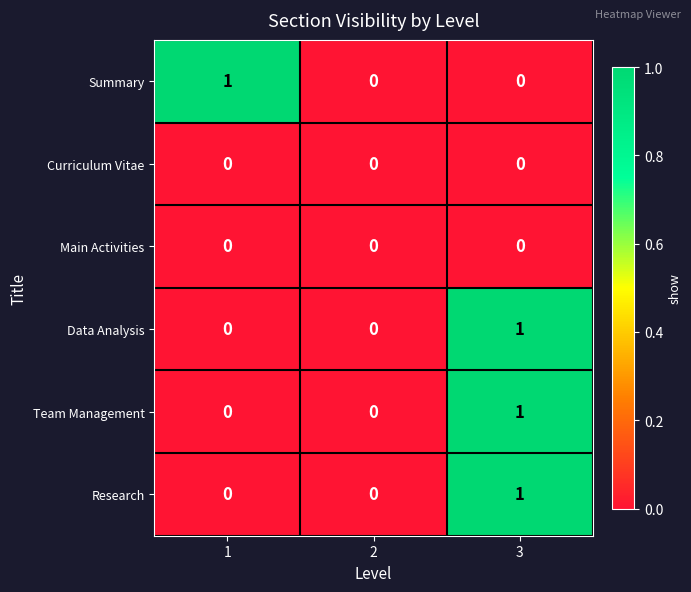

Count the number of categories in the chart.

3